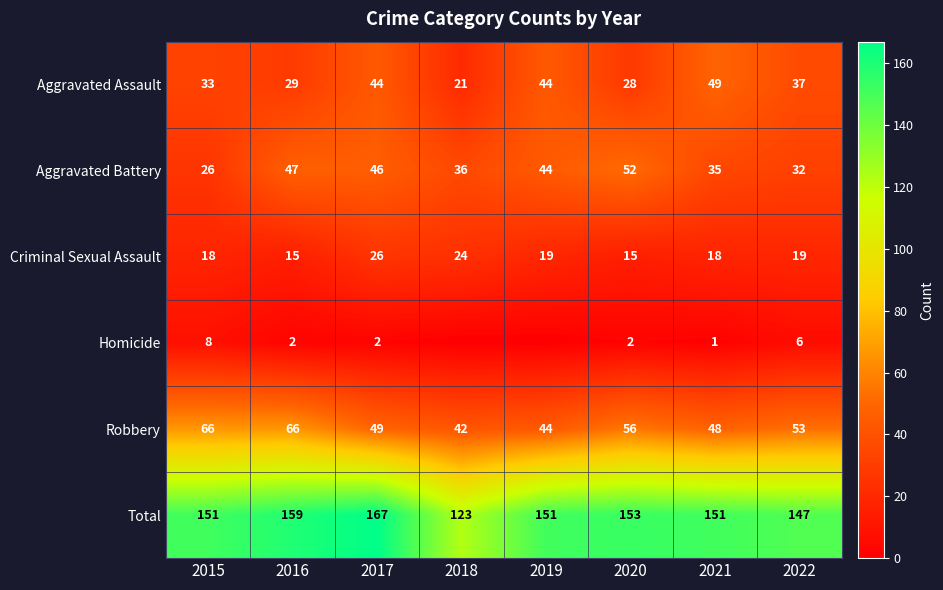

At how many categories does at least one series exceed 83?

8